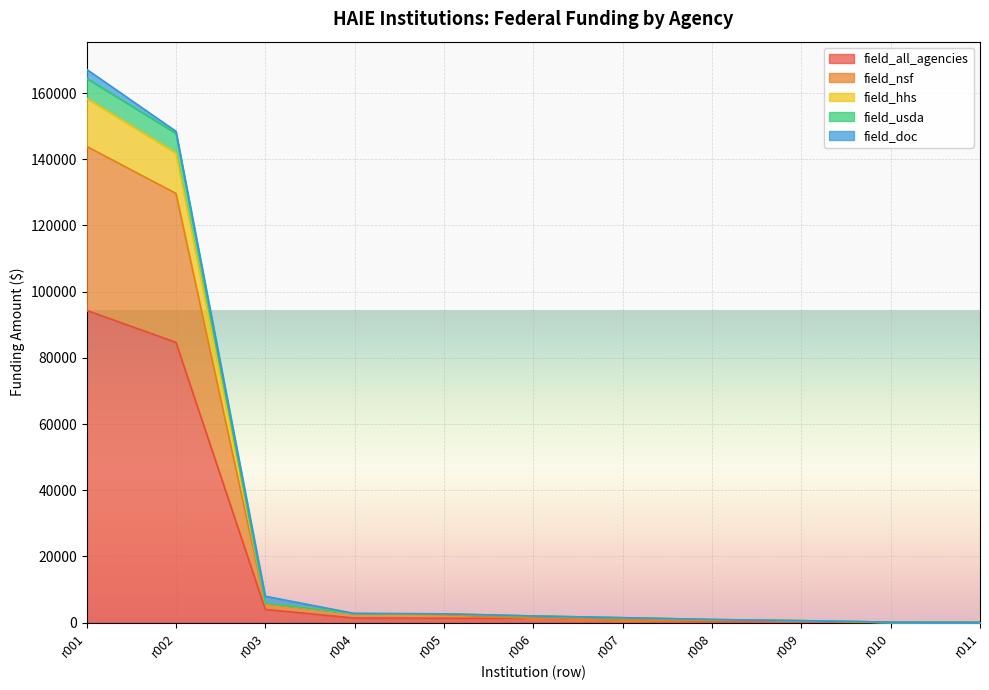

At which category is the sum across all series the highest?

r001